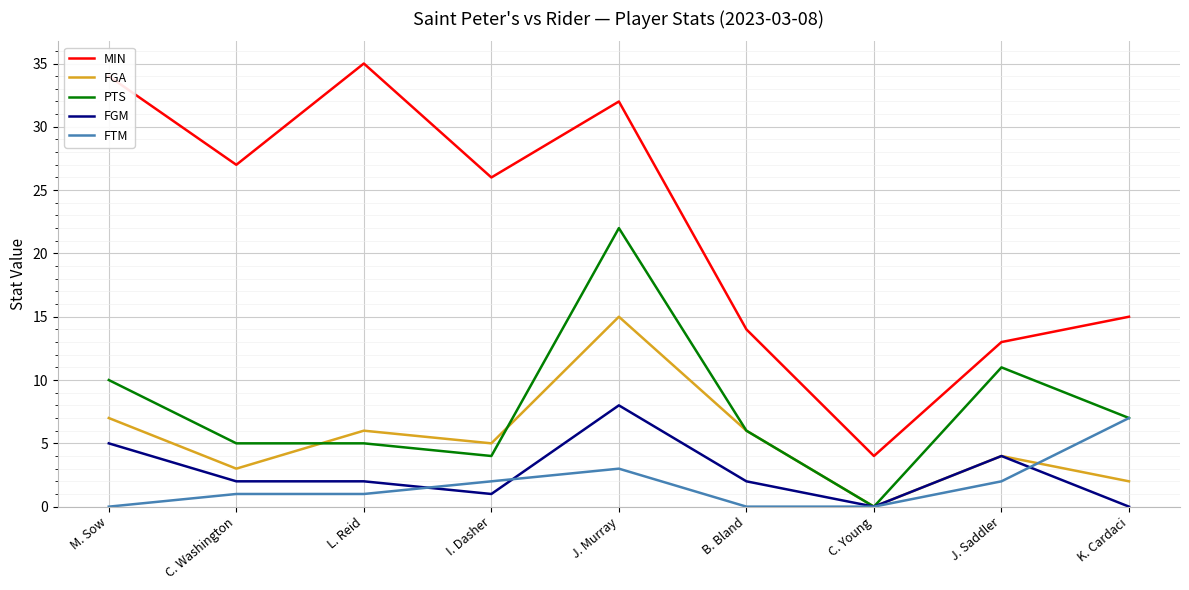

How many positive values does the PTS series have?

8